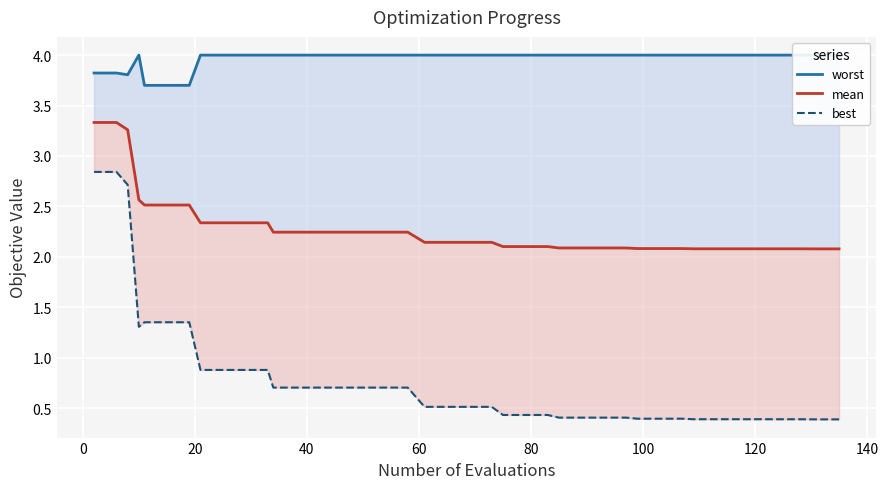

What is the minimum value shown in the chart?

0.4